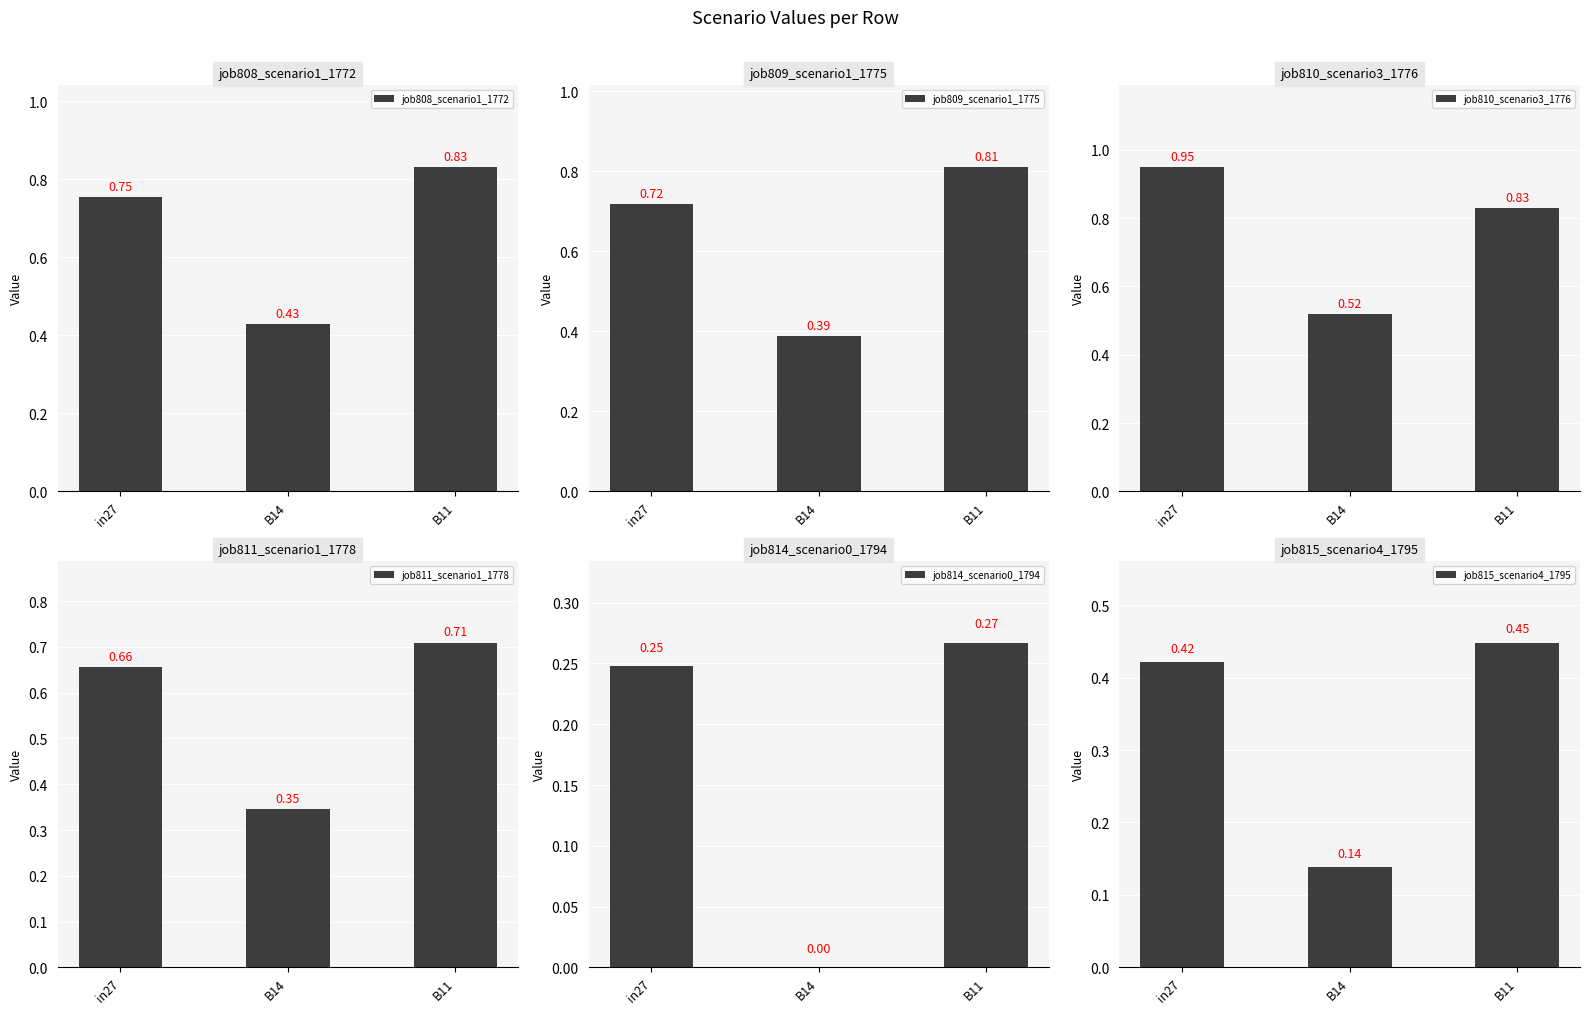

List the series in order of their peak value, lowest first.

job814_scenario0_1794, job815_scenario4_1795, job811_scenario1_1778, job809_scenario1_1775, job808_scenario1_1772, job810_scenario3_1776